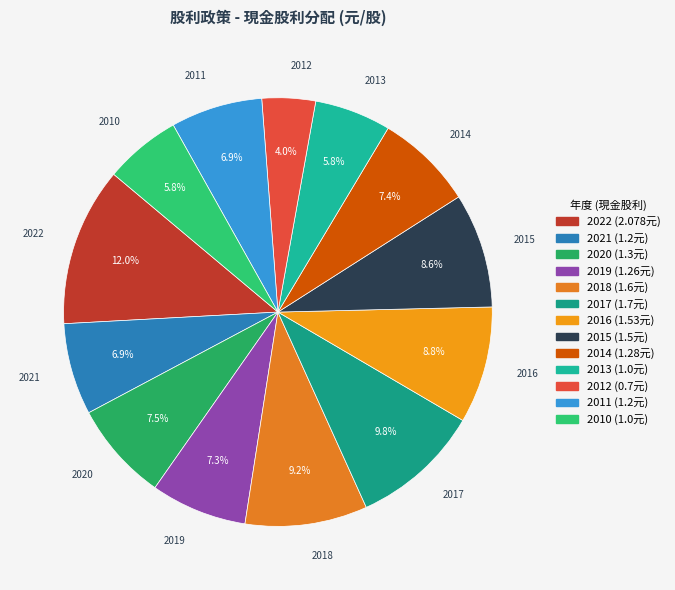

What is the largest slice in the pie chart?

2022